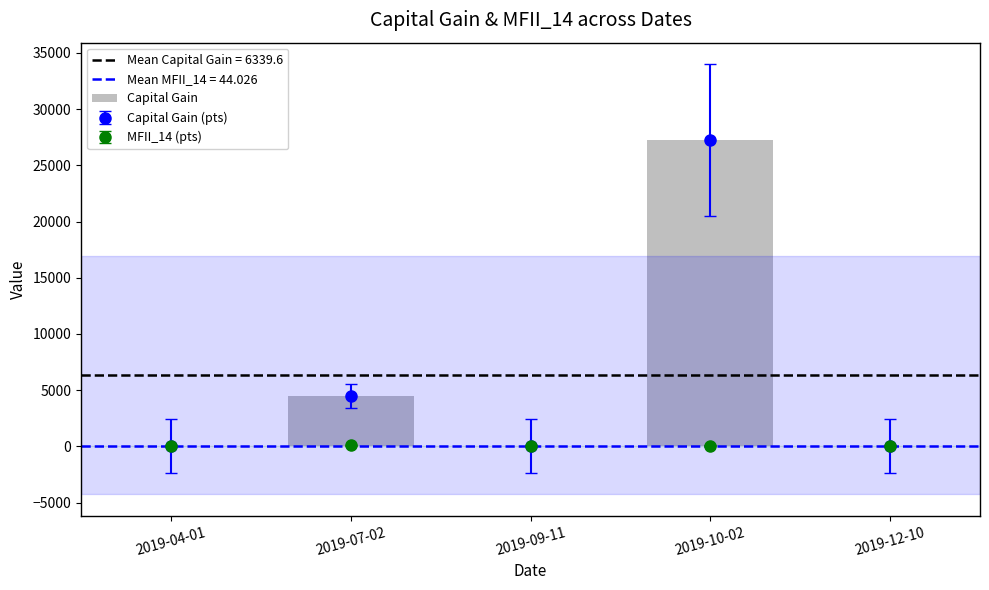

Reading left to right, what are all the values shown in this chart?

0	4467	0	27231	0